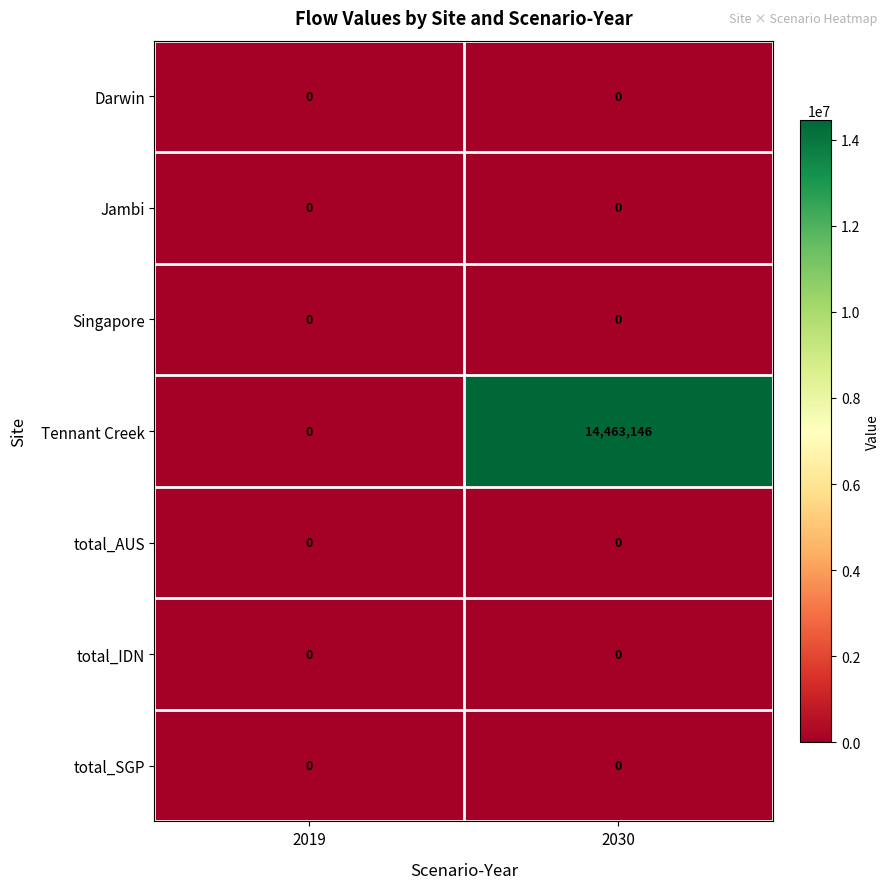

Which category has the highest value across all series?

2030